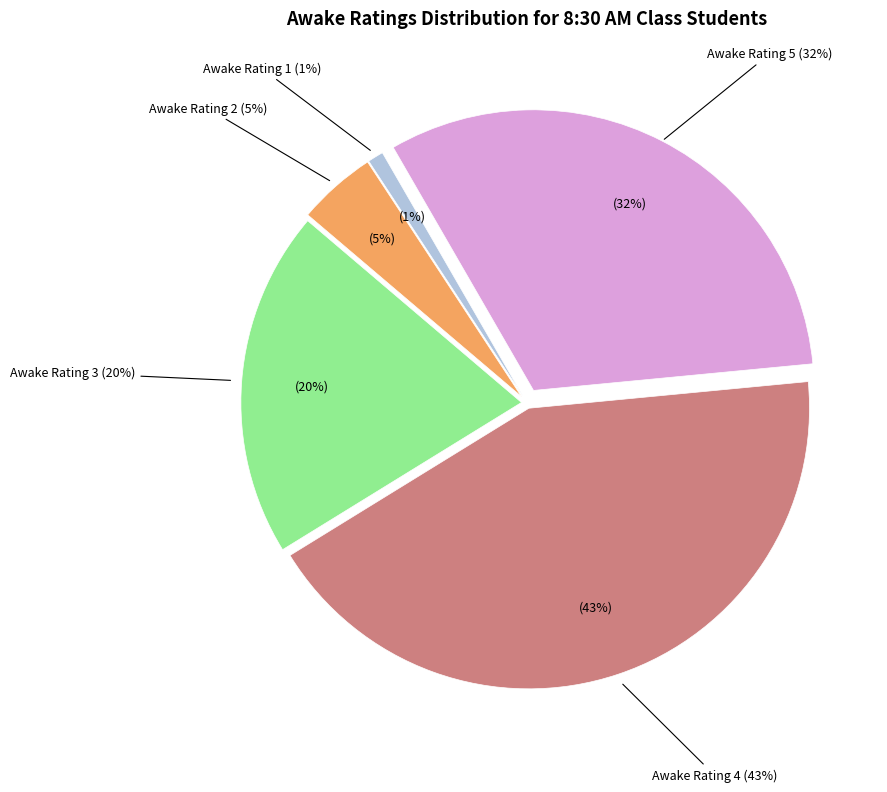

Is it true that 1 is 11% of the pie?

False